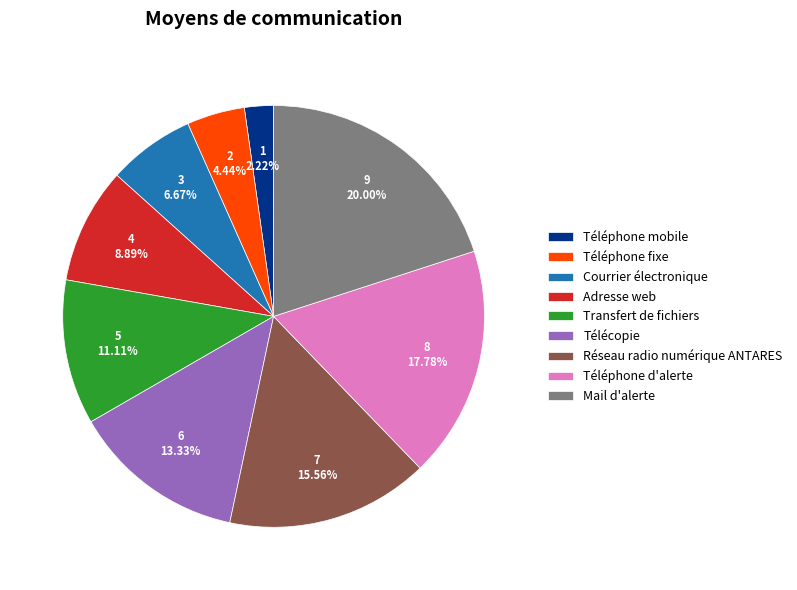

Is there a majority slice in this chart?

No